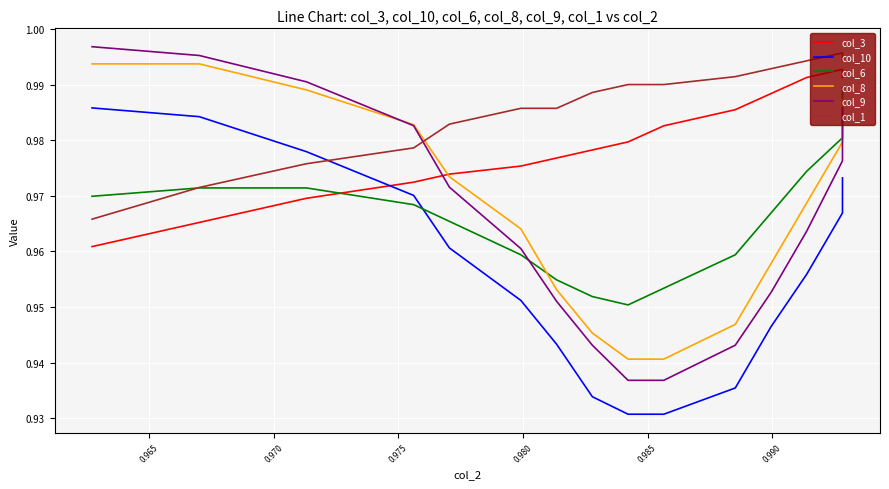

Between which two adjacent categories do col_10 and col_3 first intersect?

0.970 and 0.975